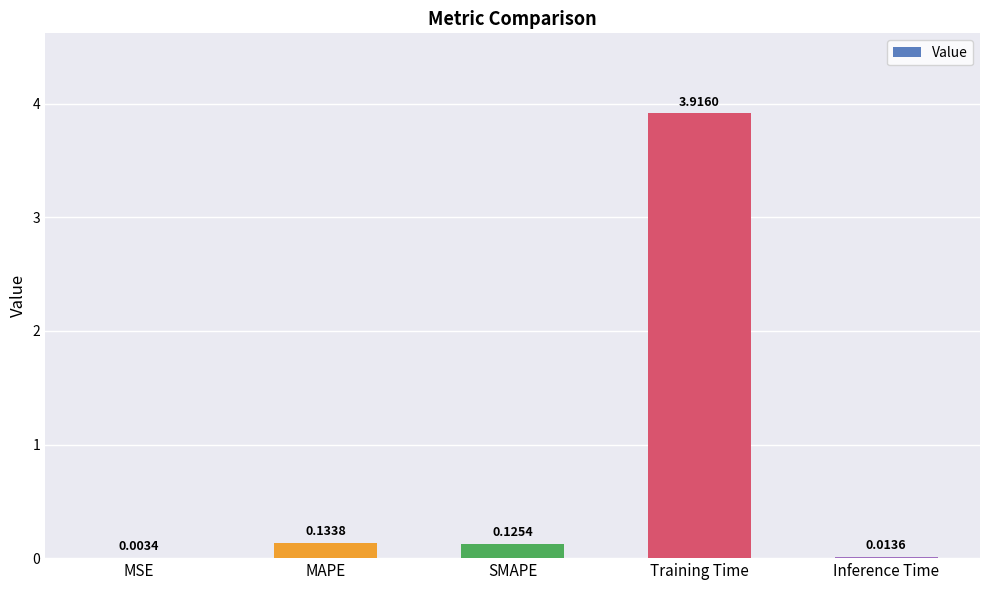

Which label corresponds to the largest value in the chart?

Training Time